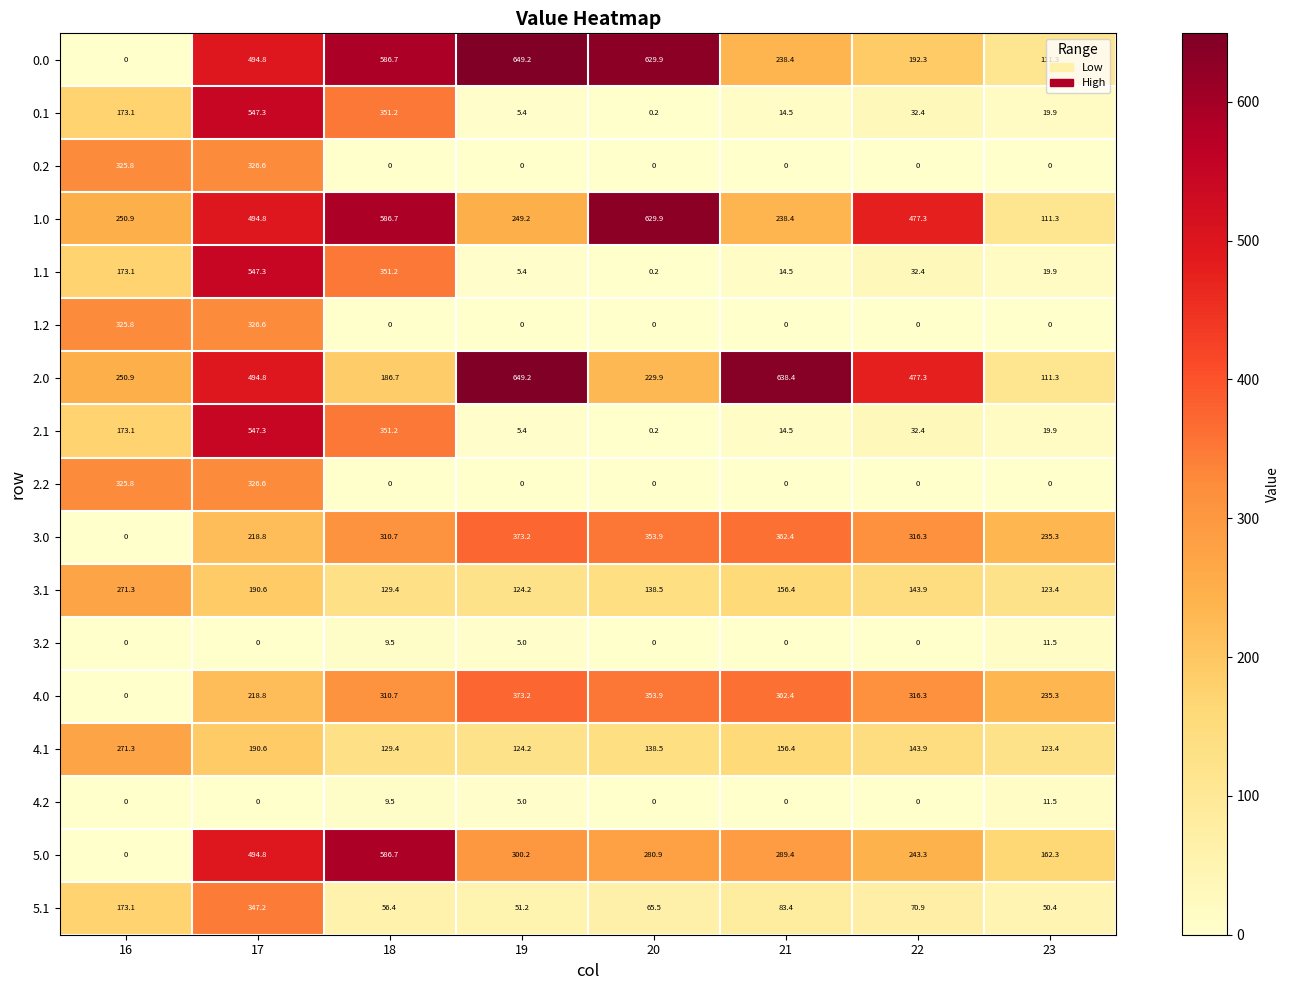

True or false: 0.0 has a value of 1159.0 at 19.

False